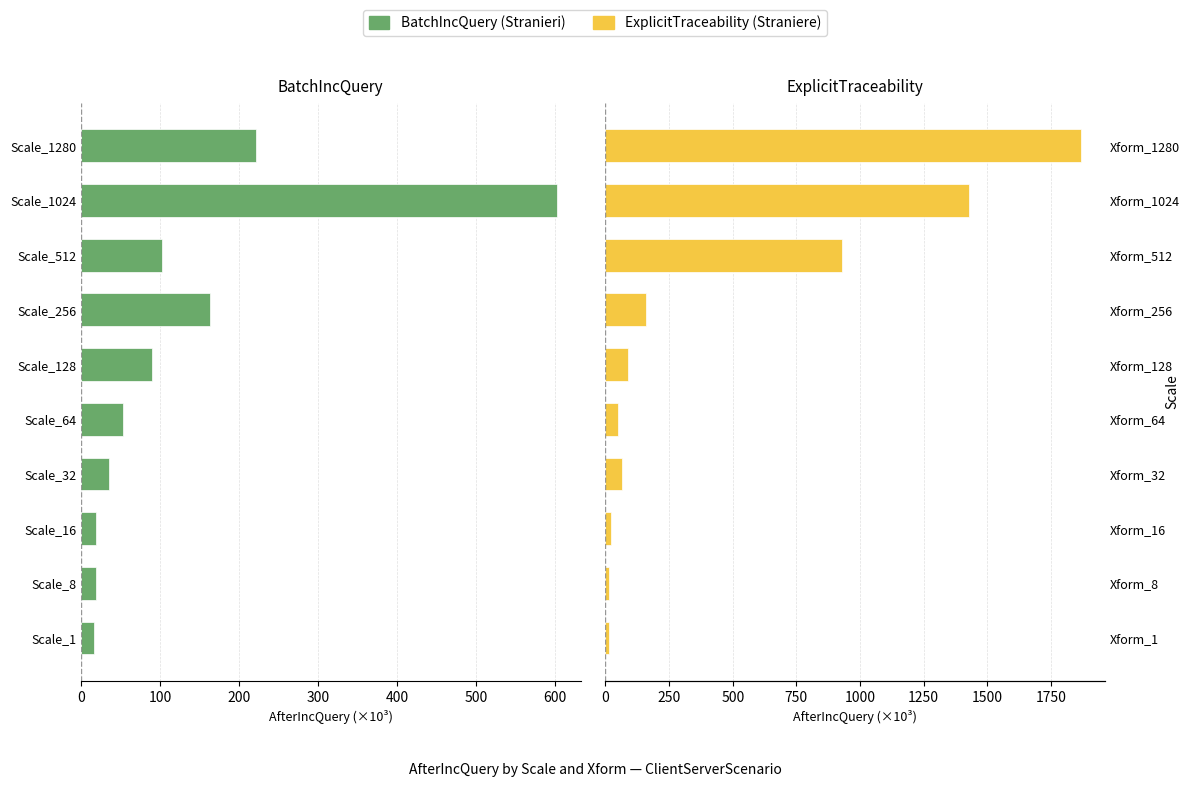

Rank the series at Scale_64 from lowest to highest value.

ExplicitTraceability (Straniere), BatchIncQuery (Stranieri)